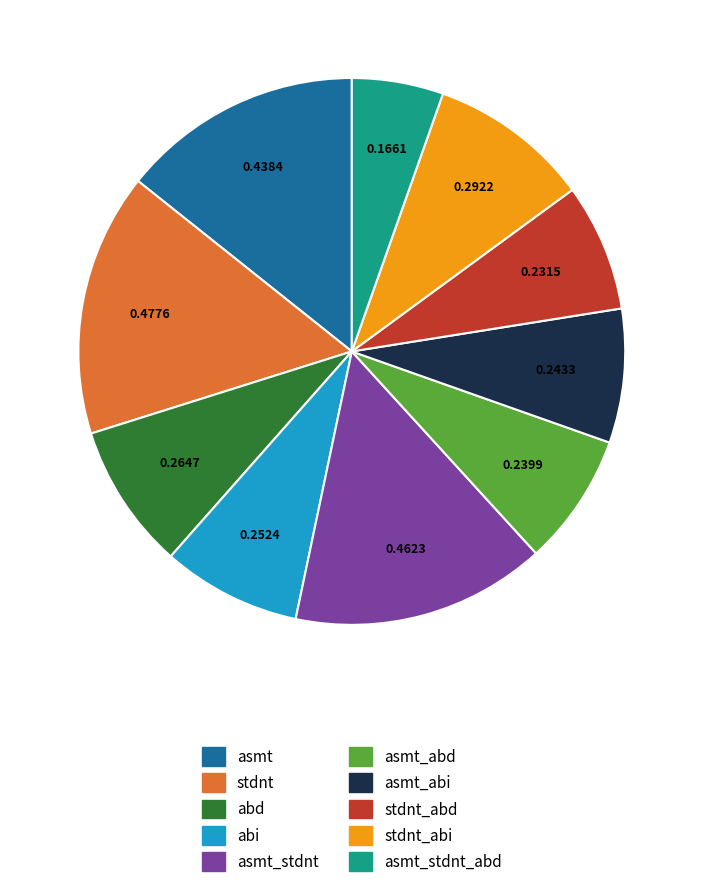

Is there any slice that represents more than half of the pie?

No